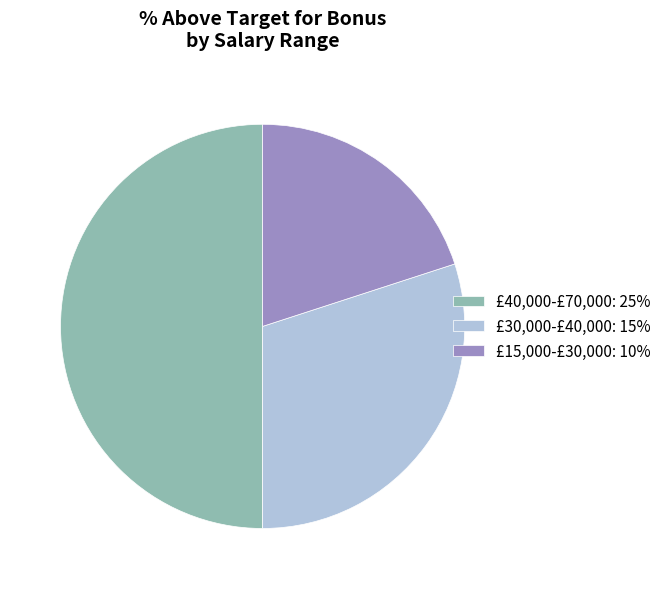

What is the largest slice in the pie chart?

£40,000-£70,000